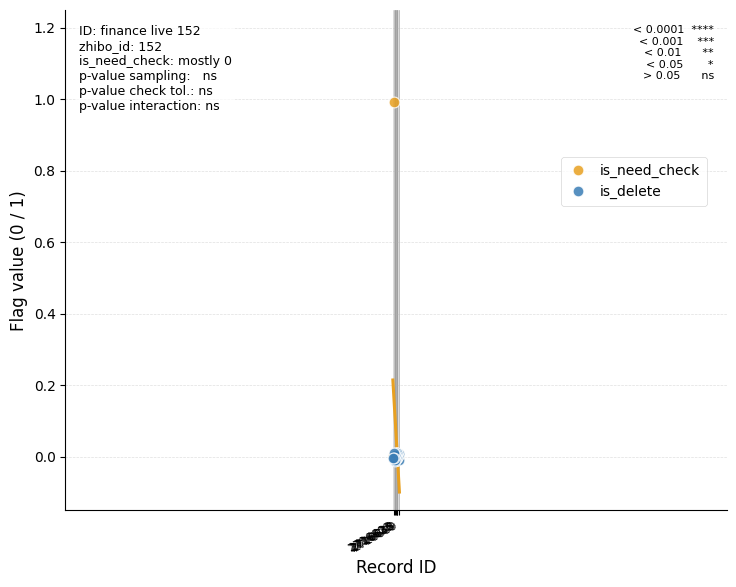

What are all the series names shown in the legend?

is_need_check, is_delete